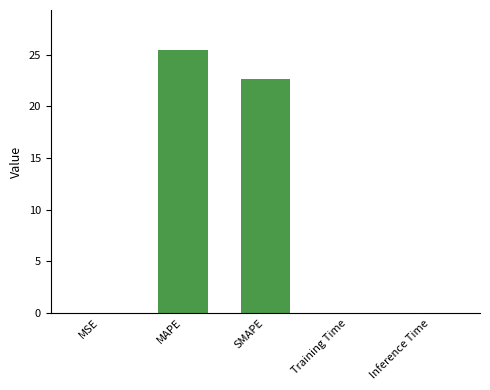

Are the bars horizontal?

No